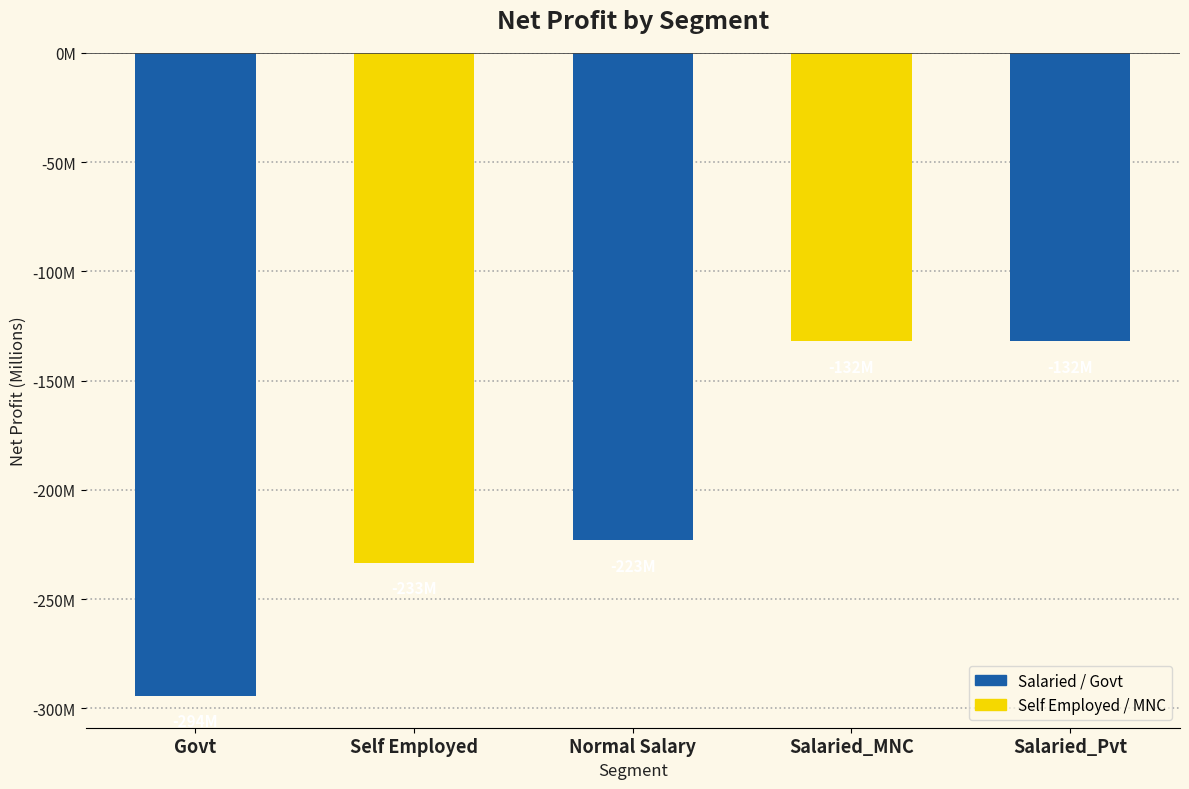

Does the chart contain any negative values?

Yes